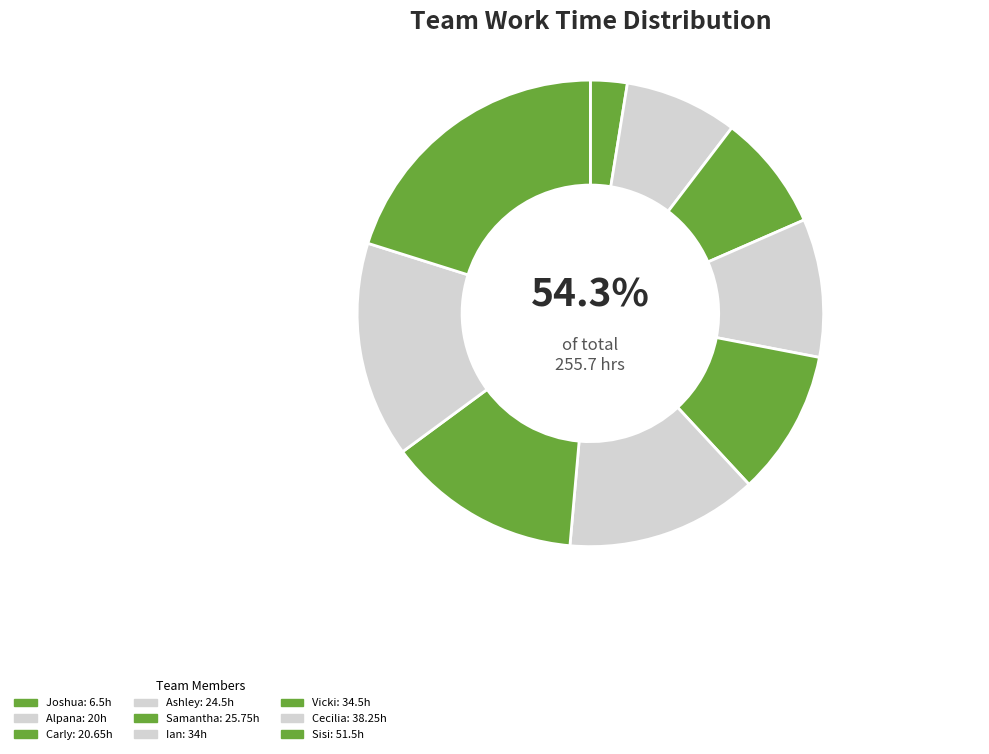

To the nearest percent, what portion does Joshua Cassell represent?

3%